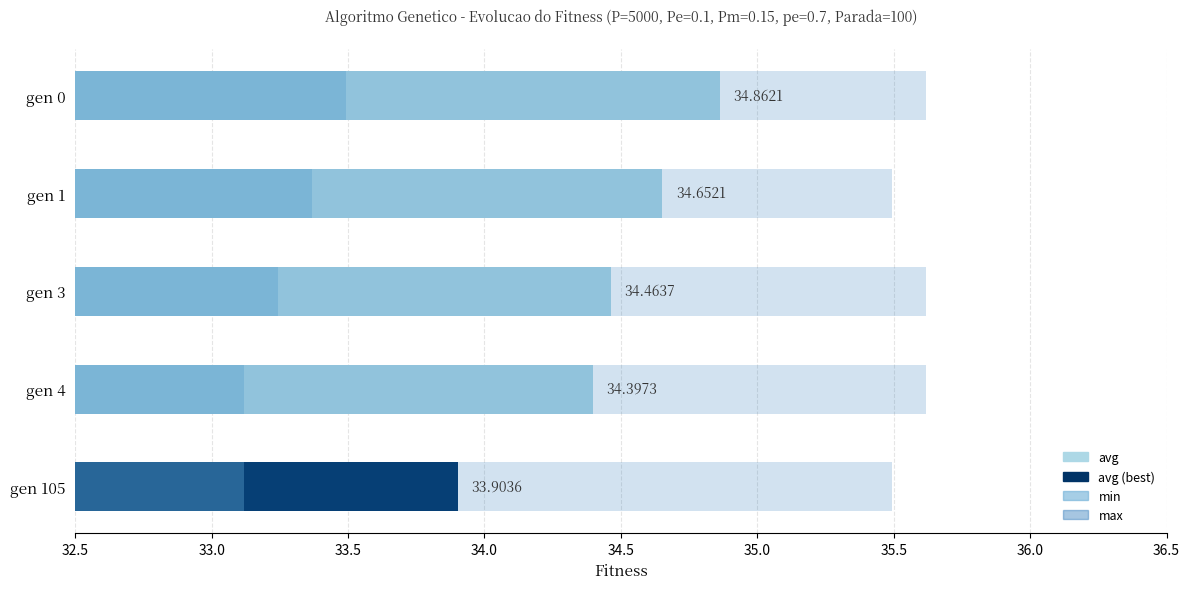

What is the average value of the max series?

35.6